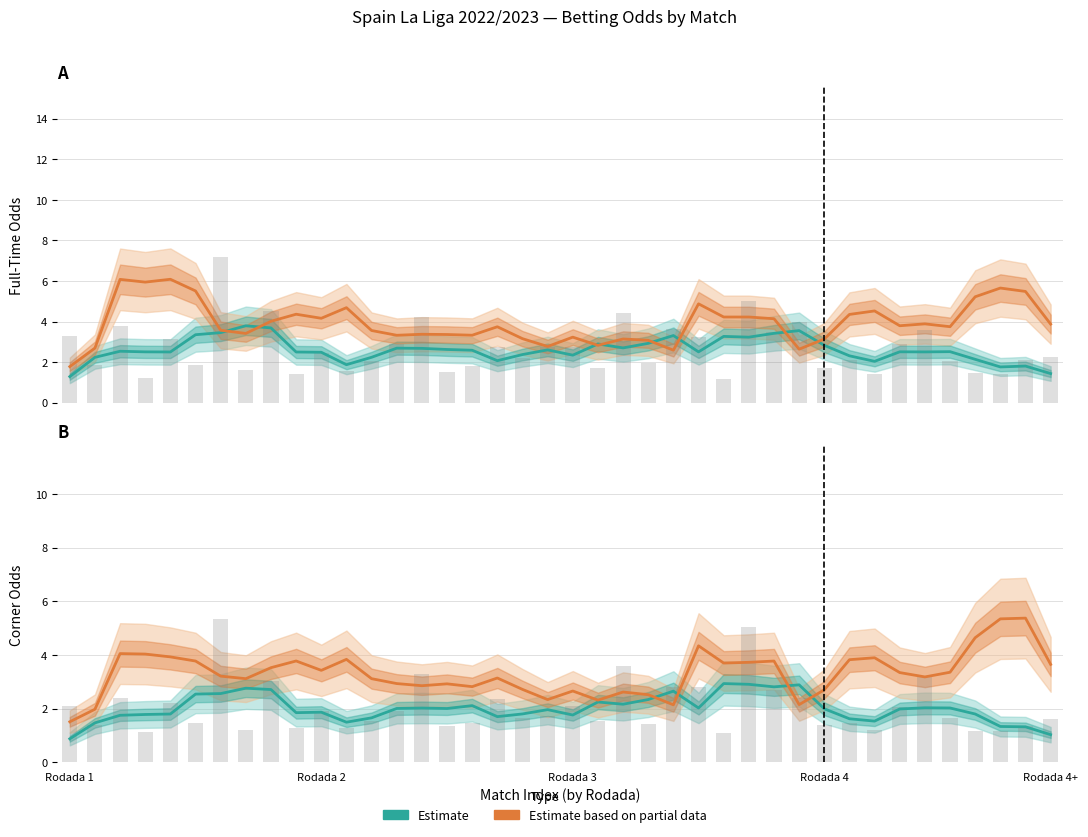

What position from the left is 35?

36